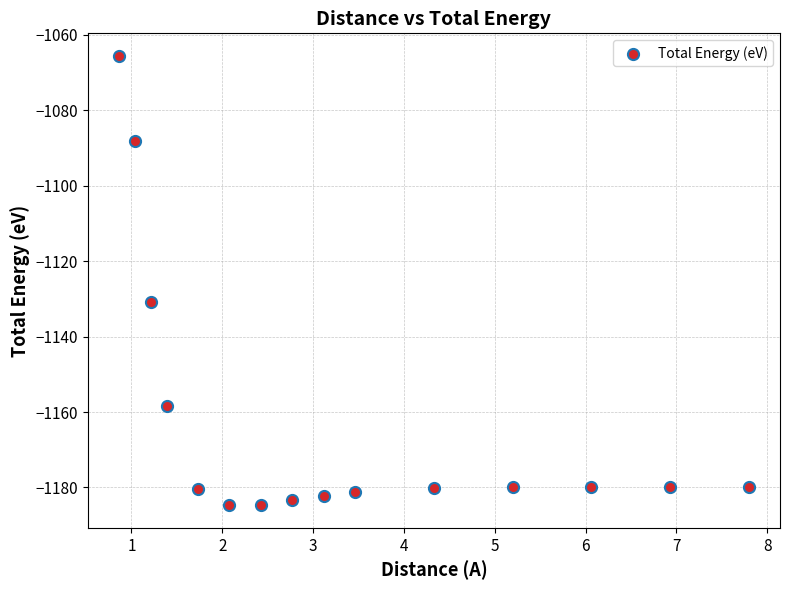

What Y value in the scatter plot is closest to -1125?

-1130.8